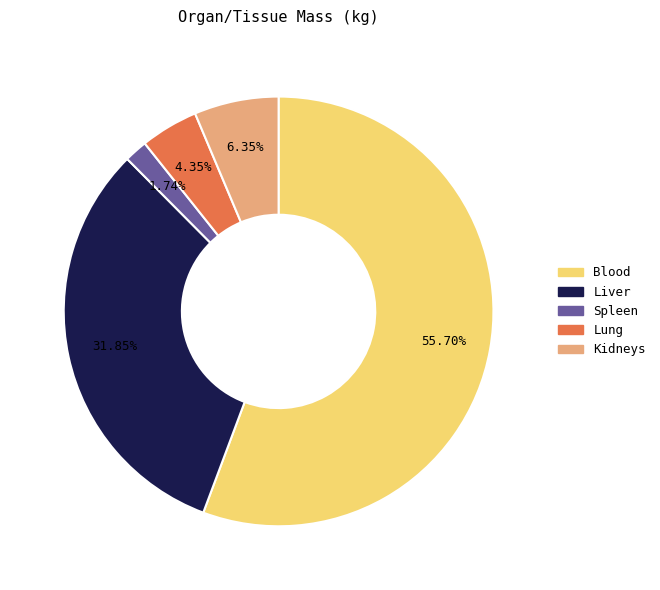

Which category accounts for the majority?

Blood